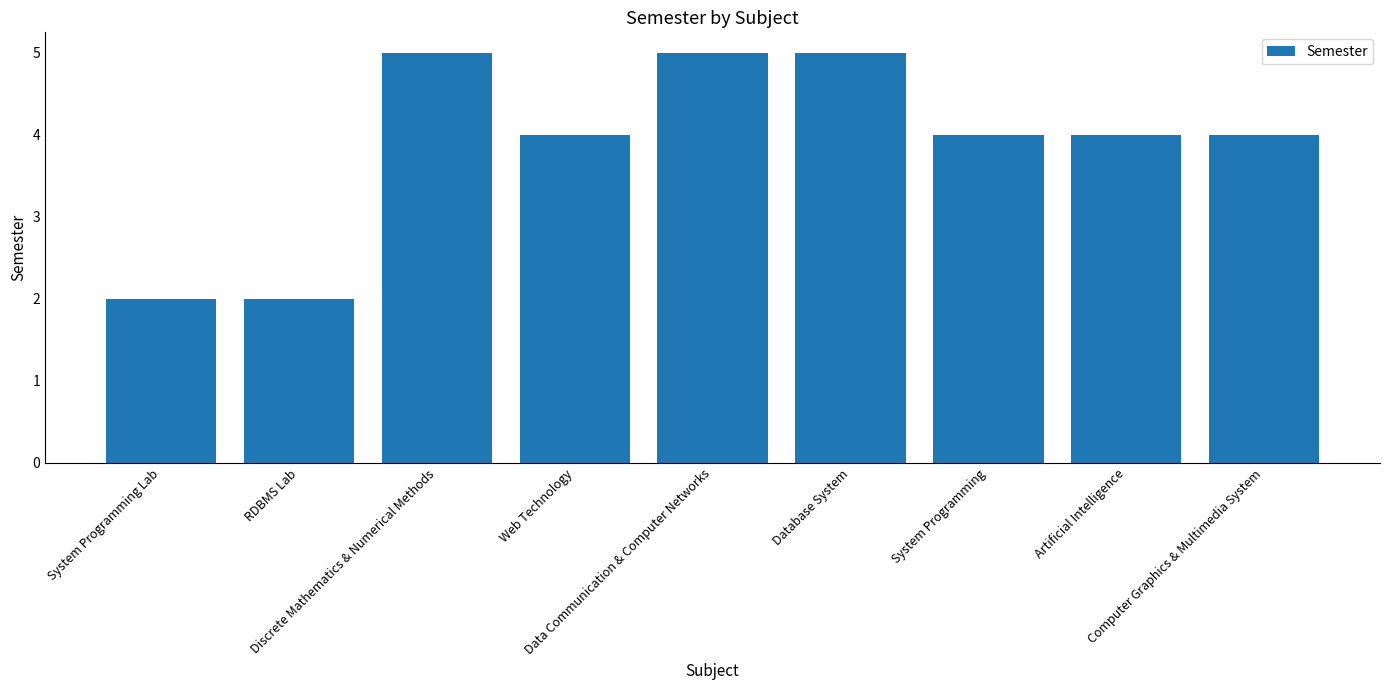

How many data points does each series have?

9